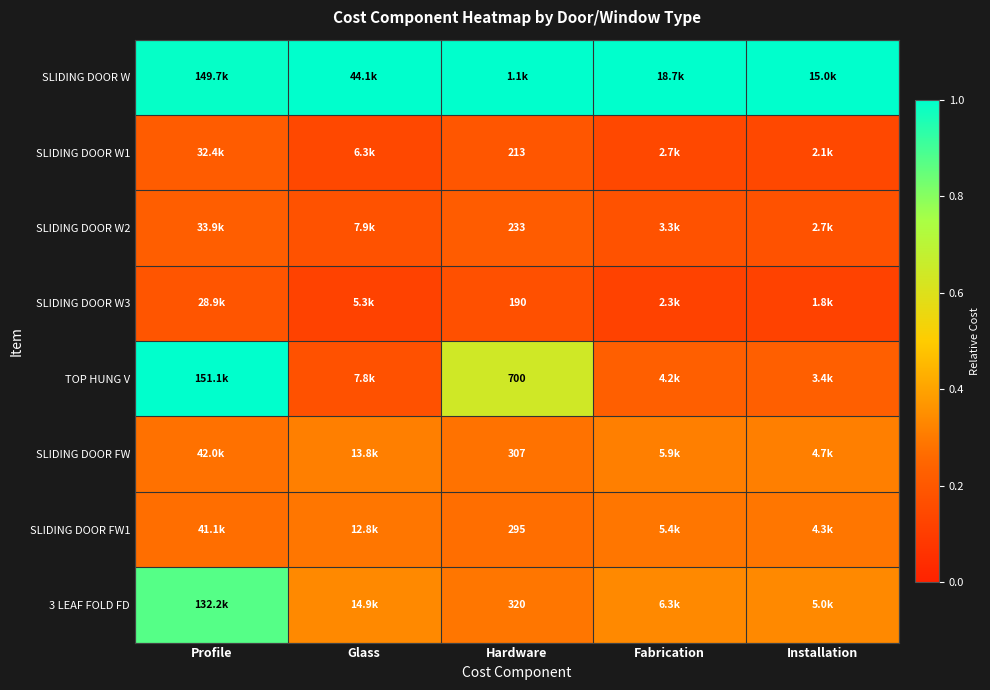

The value of SLIDING DOOR W at Glass is 1.5. True or false?

False